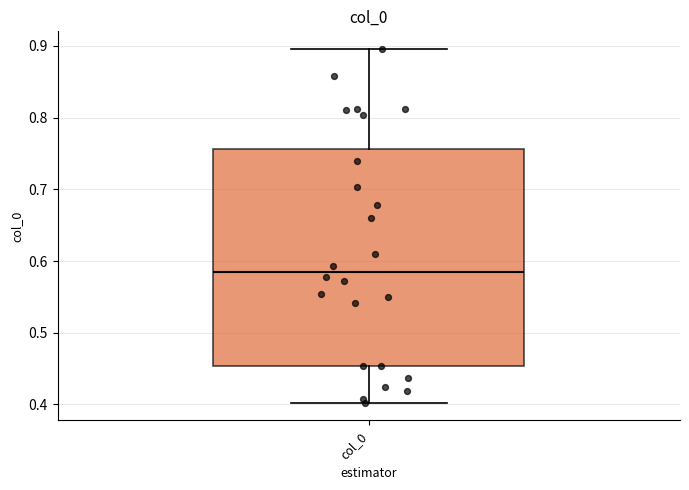

Transcribe this box plot: give where the median line is, the range the box spans, and where the two whiskers end, as read against the y-axis. The values are not printed on the chart, so give them approximately, as read against the axis.

median 0.59, box 0.45 to 0.76, whiskers 0.40 to 0.90